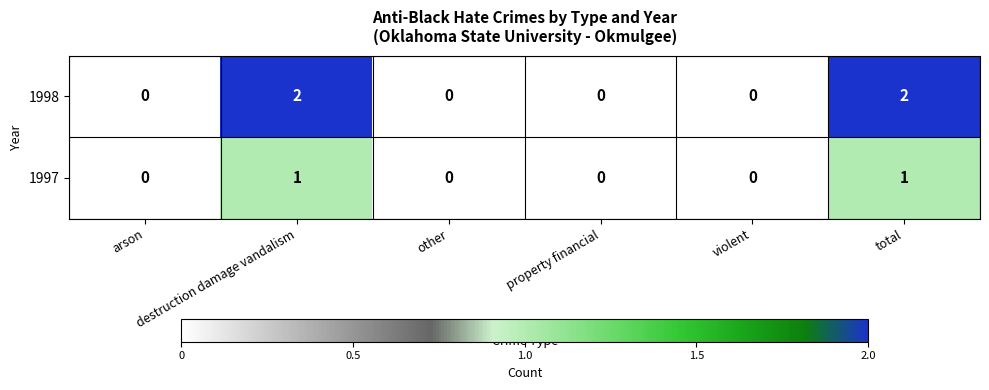

How many data points does each series have?

6